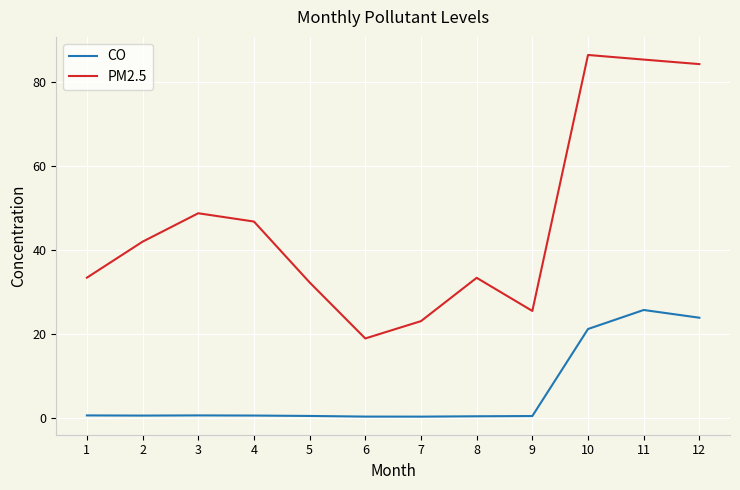

Which series changed the most between 3 and 6?

PM2.5